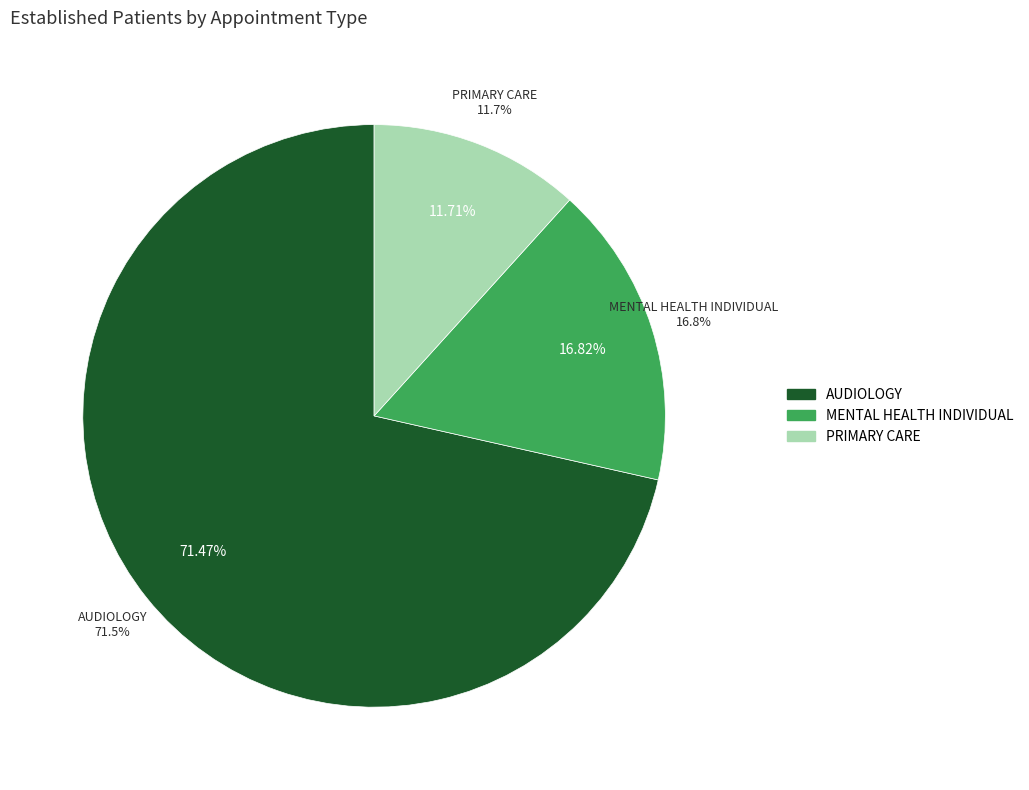

Is it true that NEUROLOGY is 11% of the pie?

False